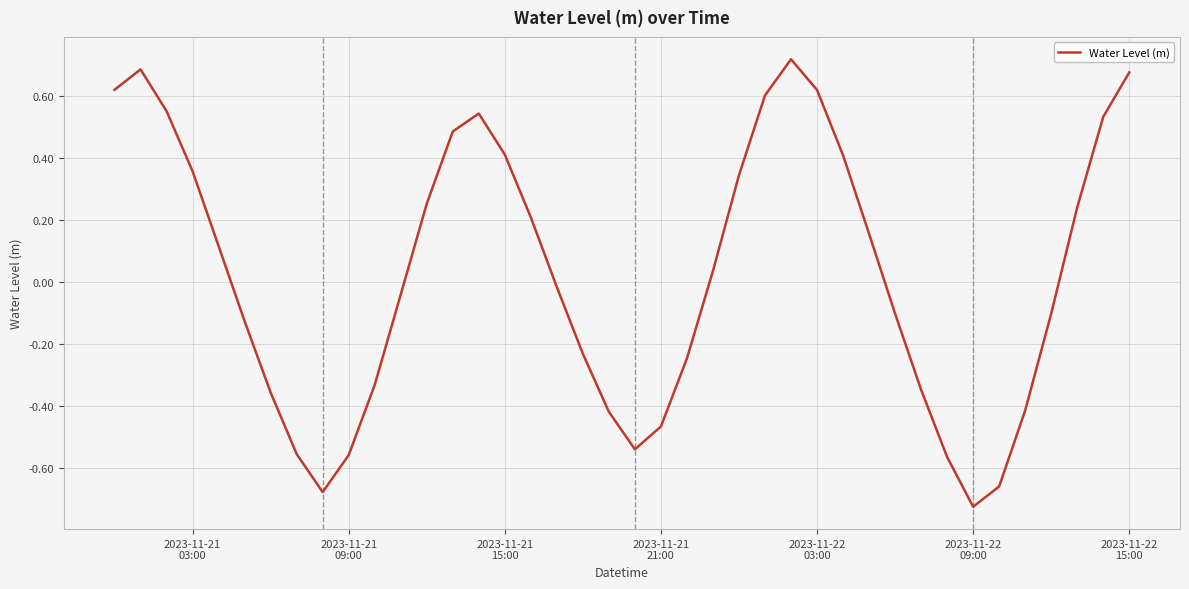

What is the difference between the maximum and second lowest values?

1.4